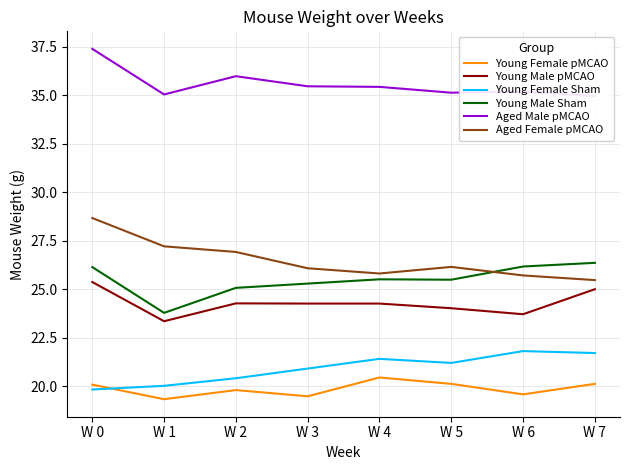

What is the difference between the Young Male pMCAO values at W 6 and W 1?

0.4